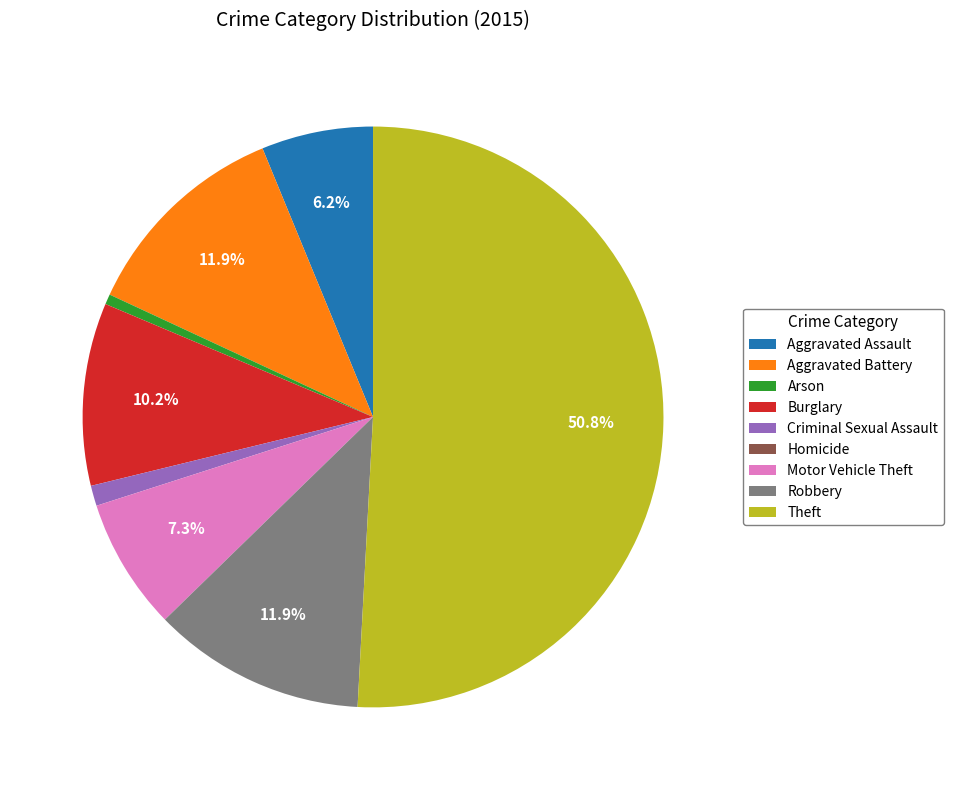

What percentage is the Robbery slice, to the nearest percent?

12%